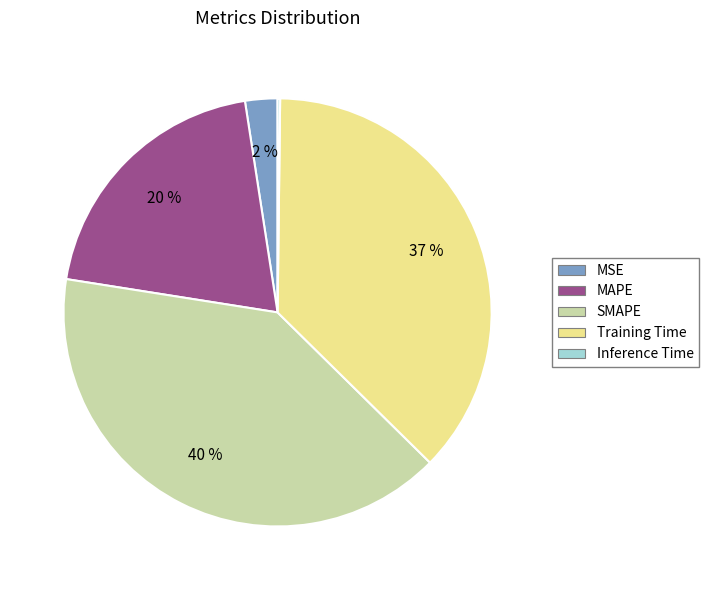

The MAPE slice represents 20% of the pie. True or false?

True